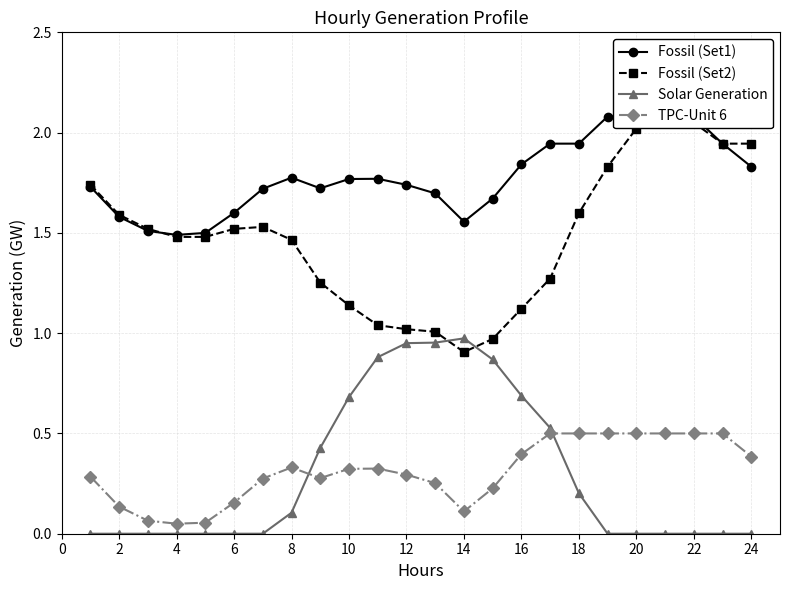

After their last crossing, which series has the higher values: Solar Generation or TPC-Unit 6?

TPC-Unit 6